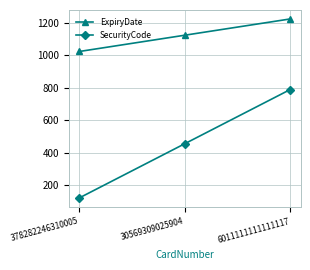

What position from the left is 30569309025904?

2